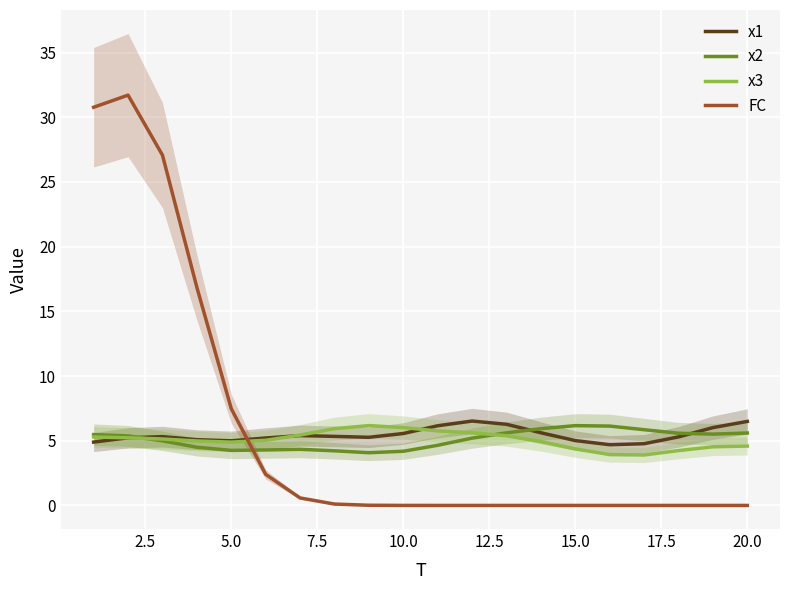

How many intersections are there between x2 and x1?

3